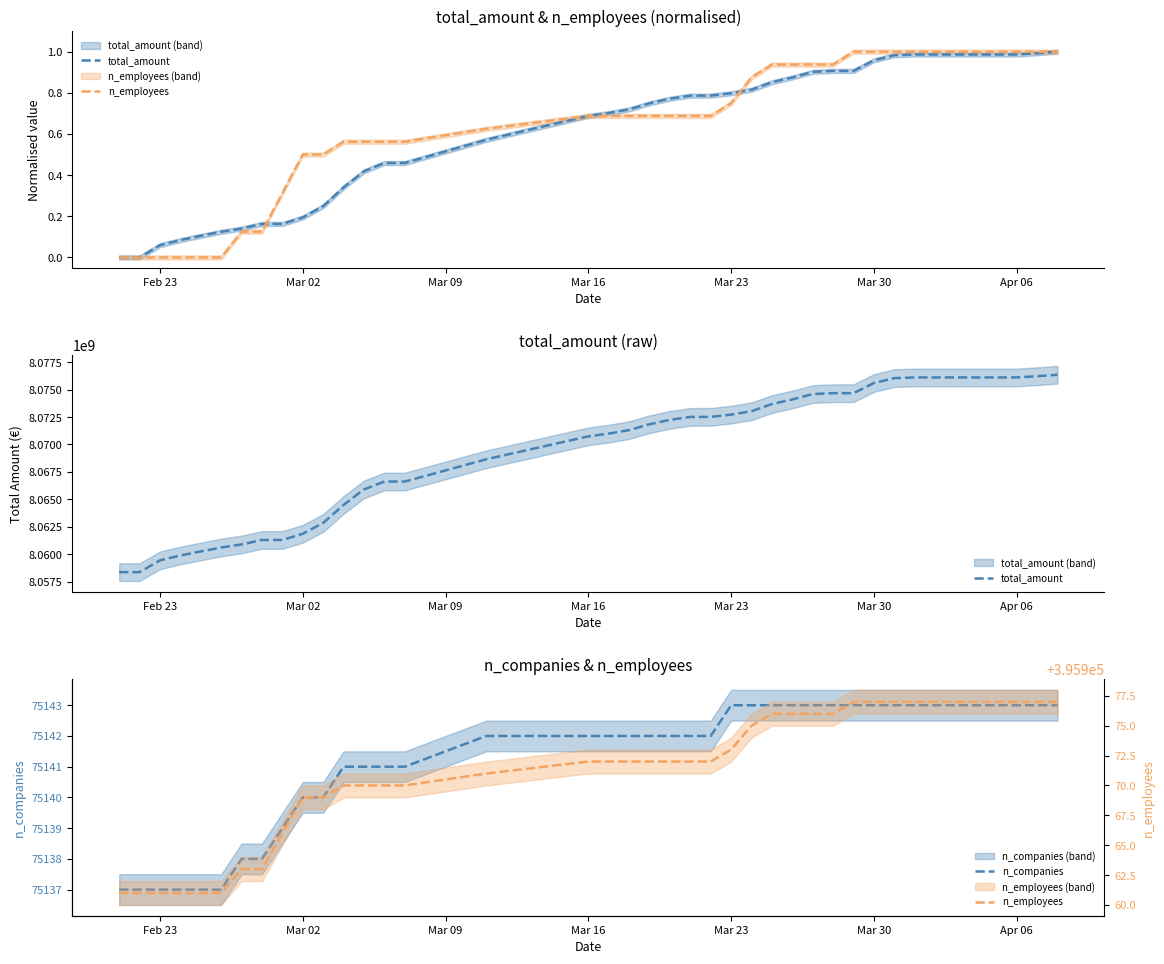

What is the minimum value shown in the chart?

75137